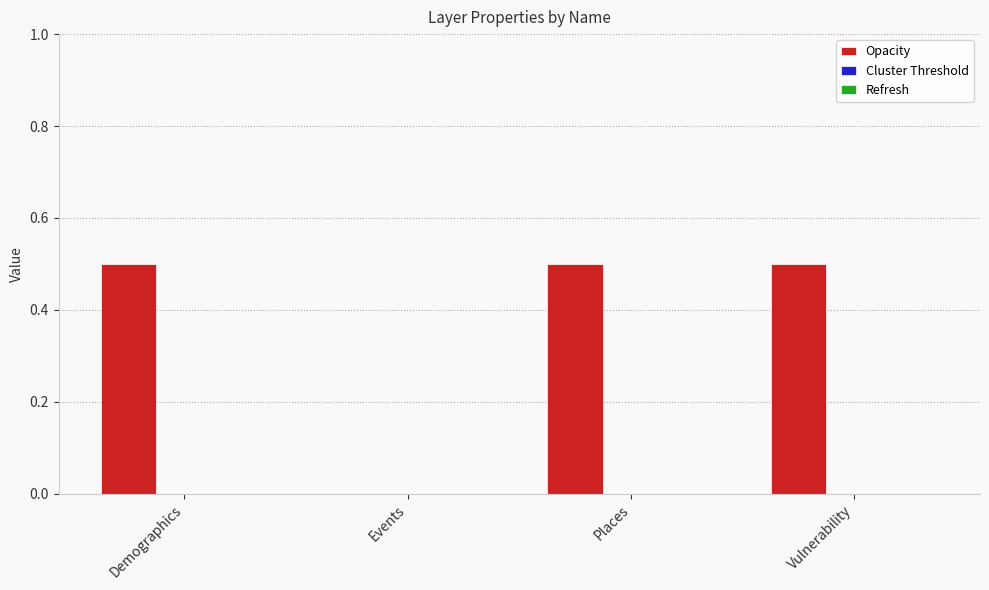

The chart shows a value of -0.3 at Events. True or false?

False